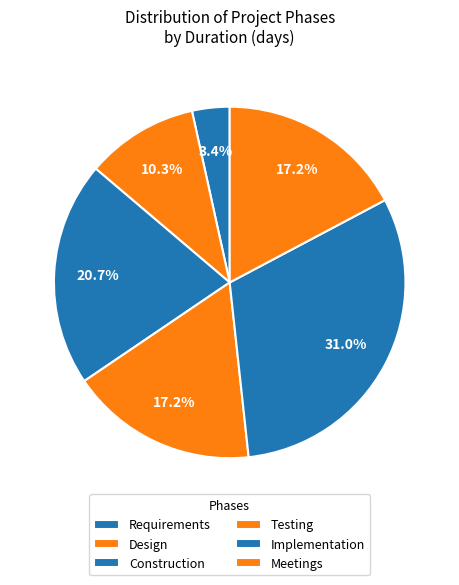

Combined, do Testing and Requirements account for over 50%?

No